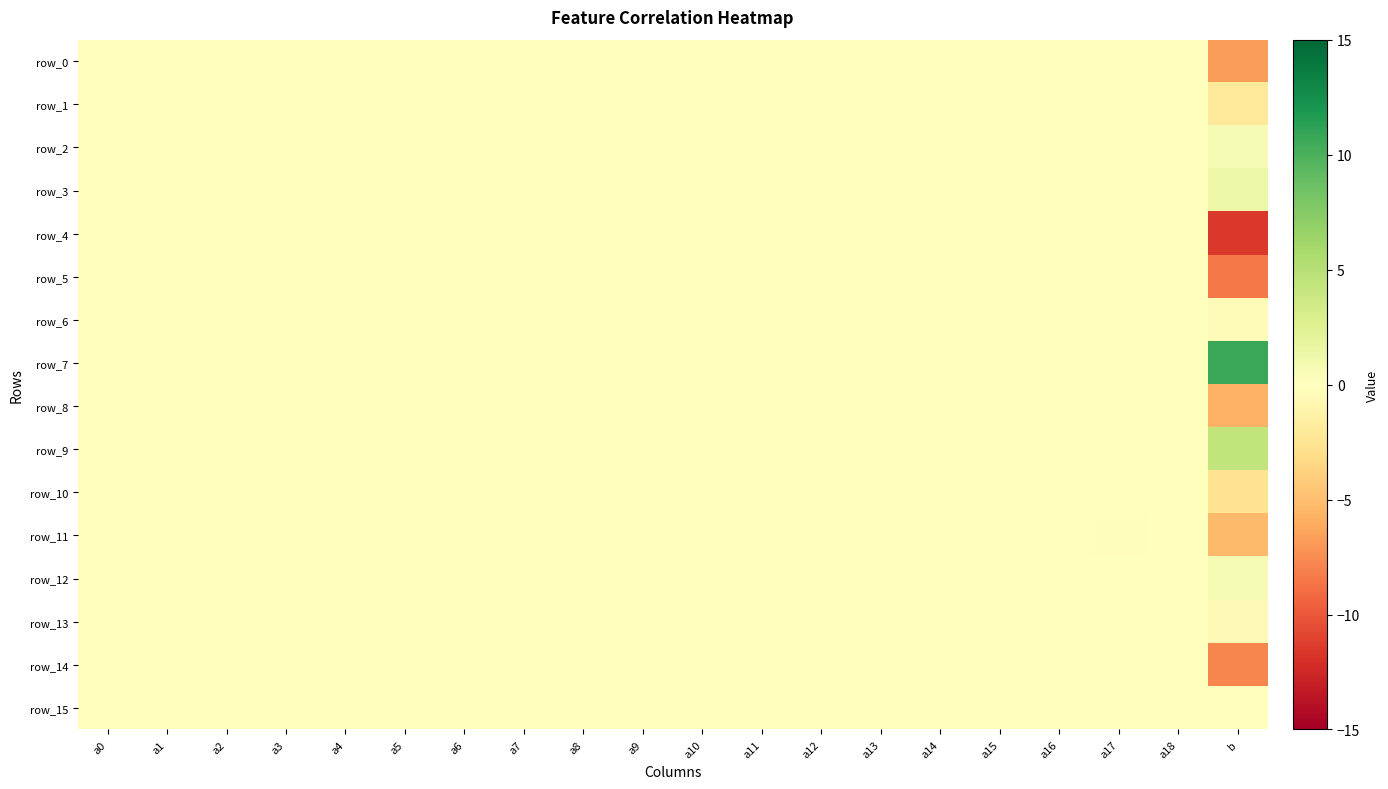

How many series are shown in this chart?

16